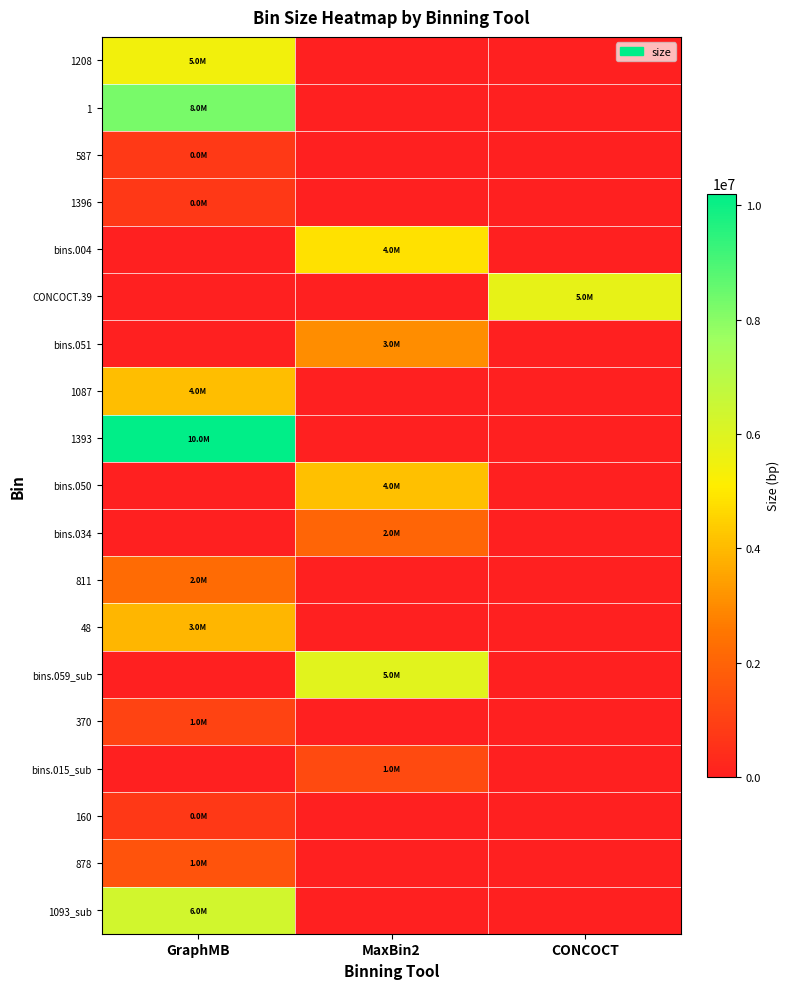

At how many categories does at least one series exceed 8489014?

1